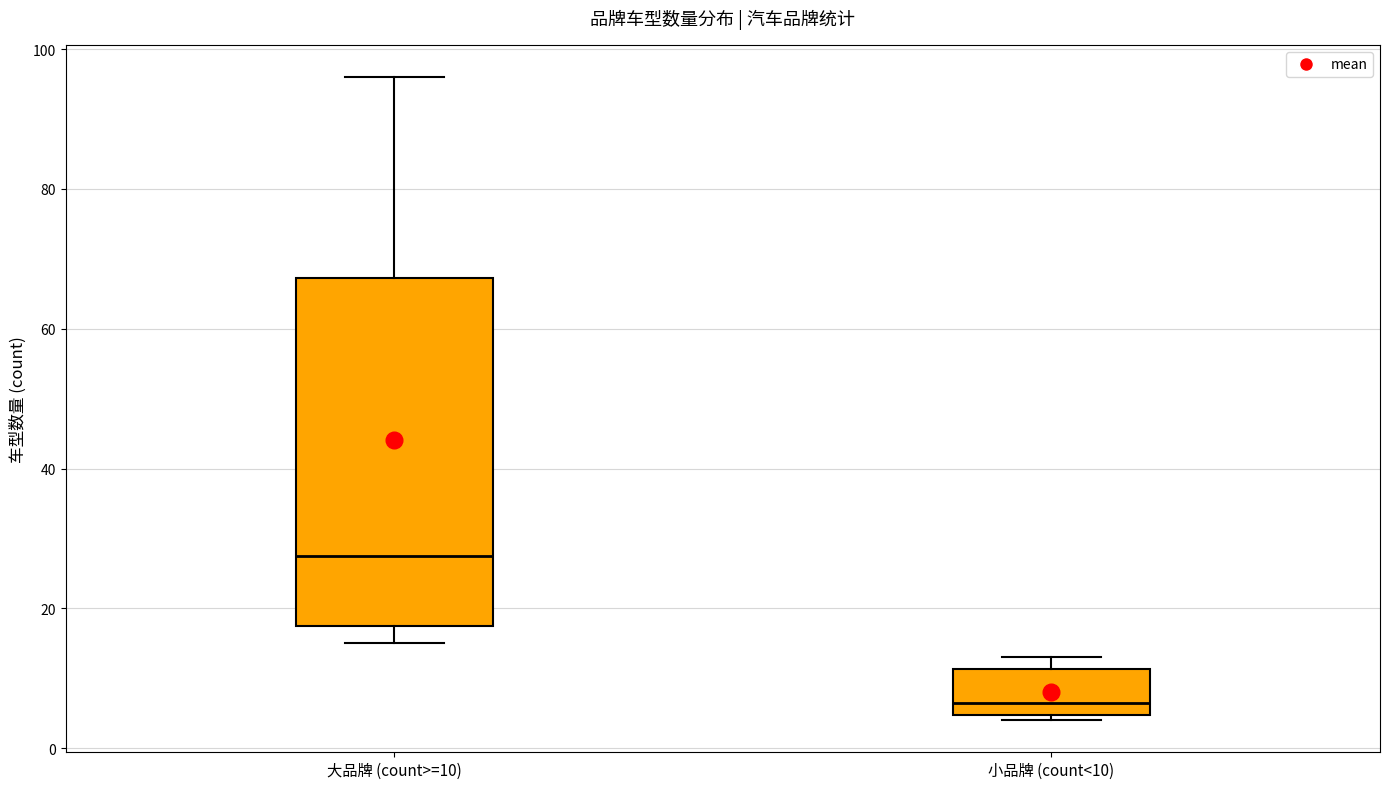

Reading left to right, transcribe this box plot: for each box, give where its median line is, the range the box spans, and where its two whiskers end, as read against the y-axis. The values are not printed on the chart, so give them approximately, as read against the axis.

大品牌 (count>=10): median 28, box 18 to 68, whiskers 16 to 96
小品牌 (count<10): median 6, box 4 to 12, whiskers 4 (just below the box's lower edge) to 14